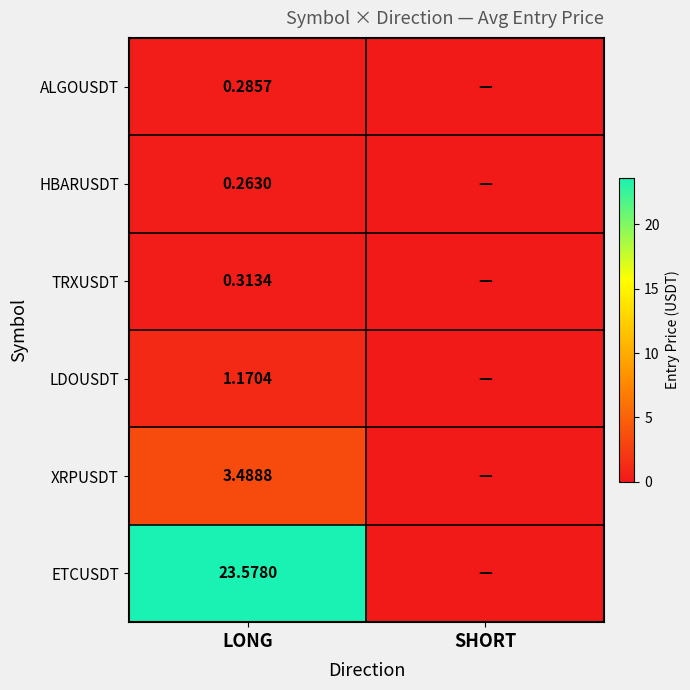

At LONG, list the series in order from smallest to largest.

HBARUSDT, ALGOUSDT, TRXUSDT, LDOUSDT, XRPUSDT, ETCUSDT